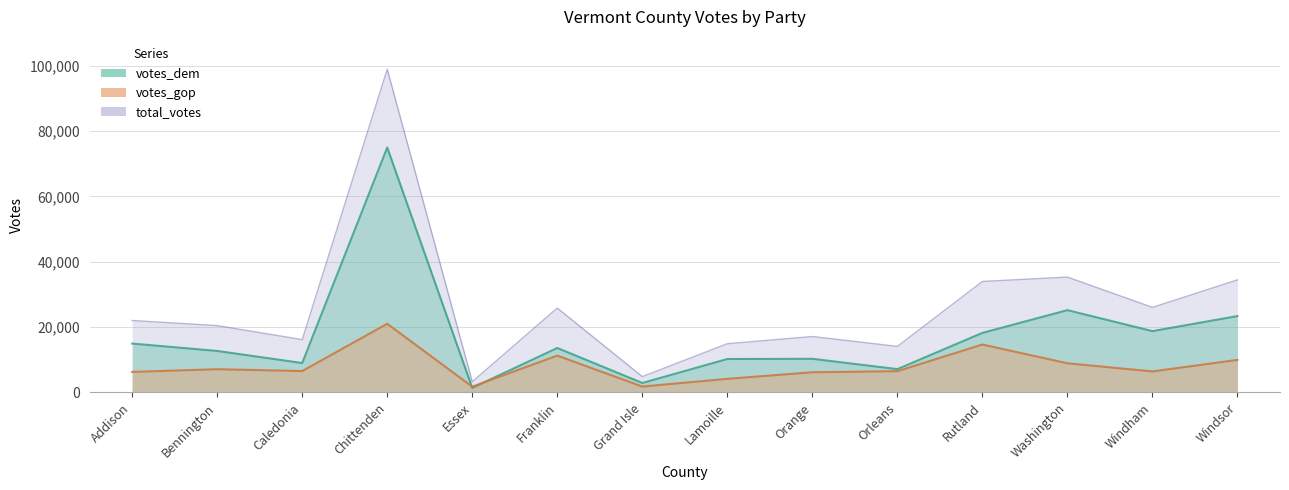

At how many categories does at least one series exceed 19954?

8